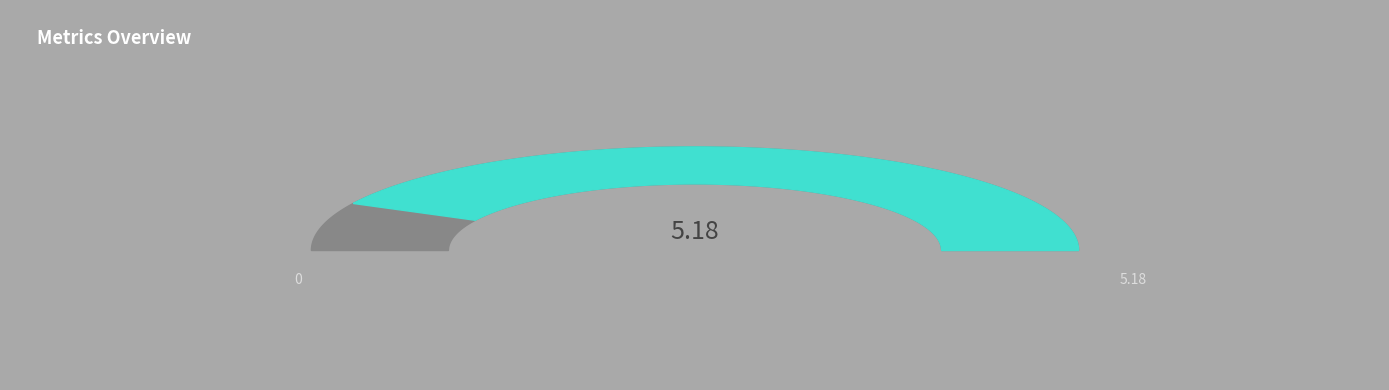

What portion of the pie excludes MAPE?

80.7%